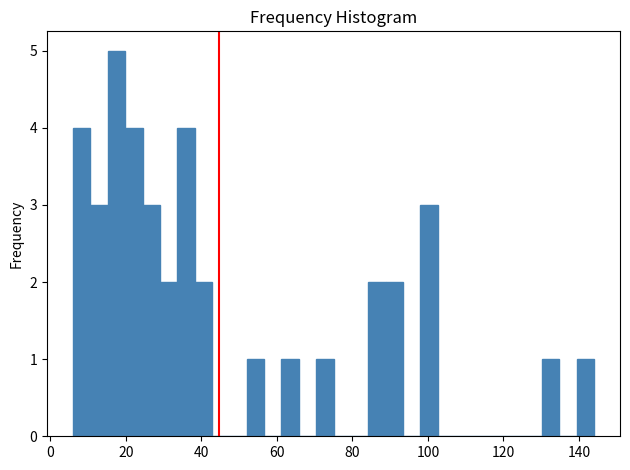

Read against the x-axis, roughly where is the centre of the tallest bar?

18